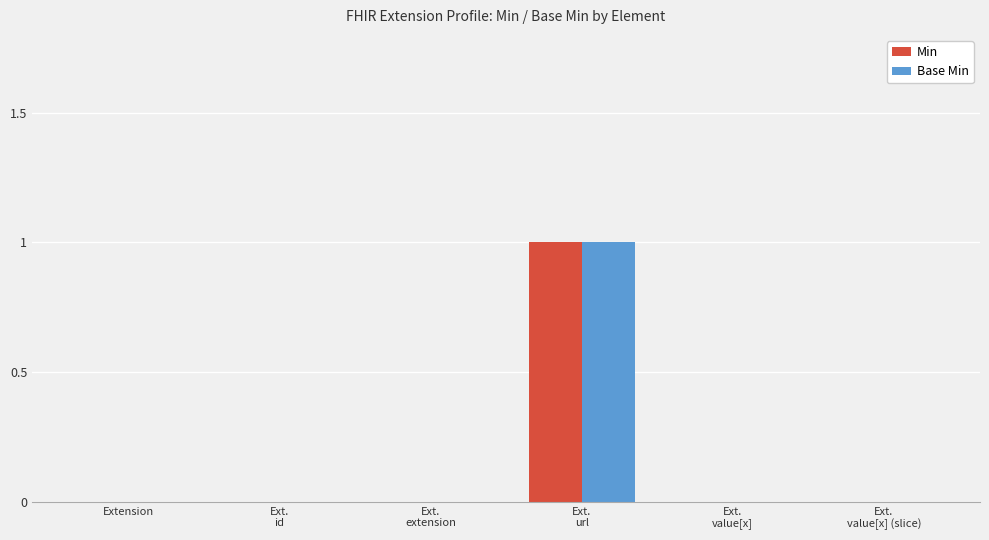

The Base Min series shows 0 at Ext.
value[x]. True or false?

True